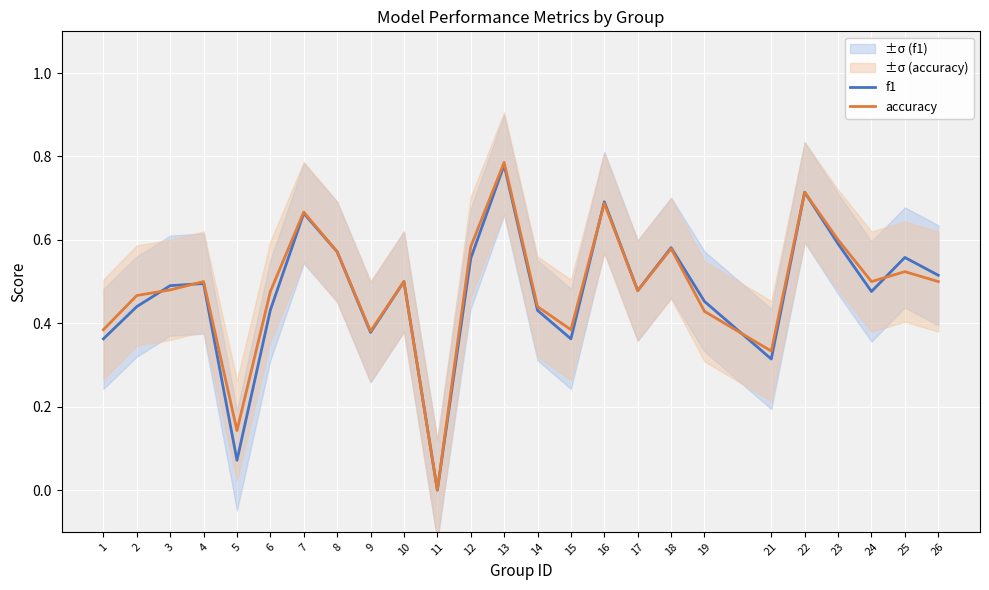

Which series has the largest total across all categories?

accuracy